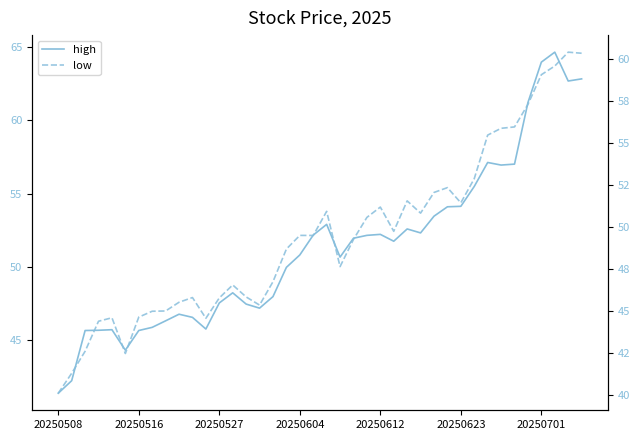

True or false: high has a value of 48.0 at 16.

True